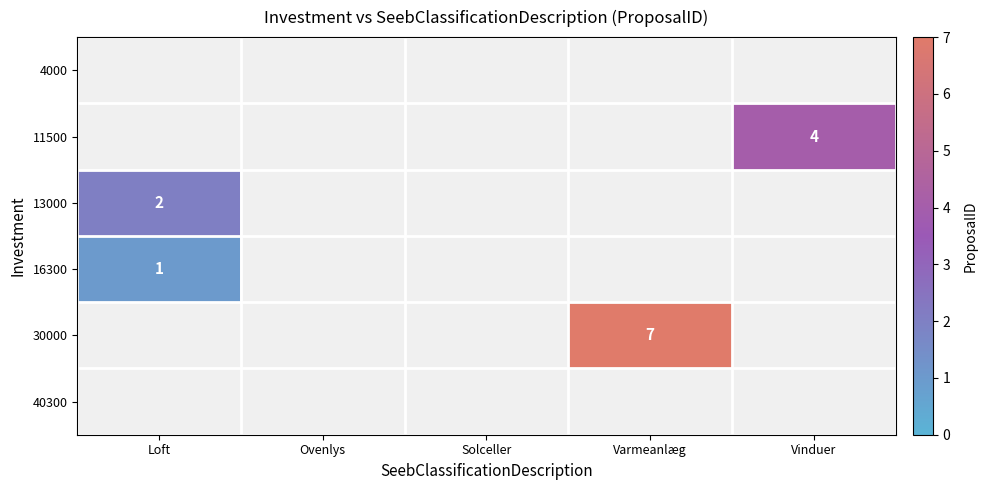

The 30000 series shows 7 at Varmeanlæg. True or false?

True